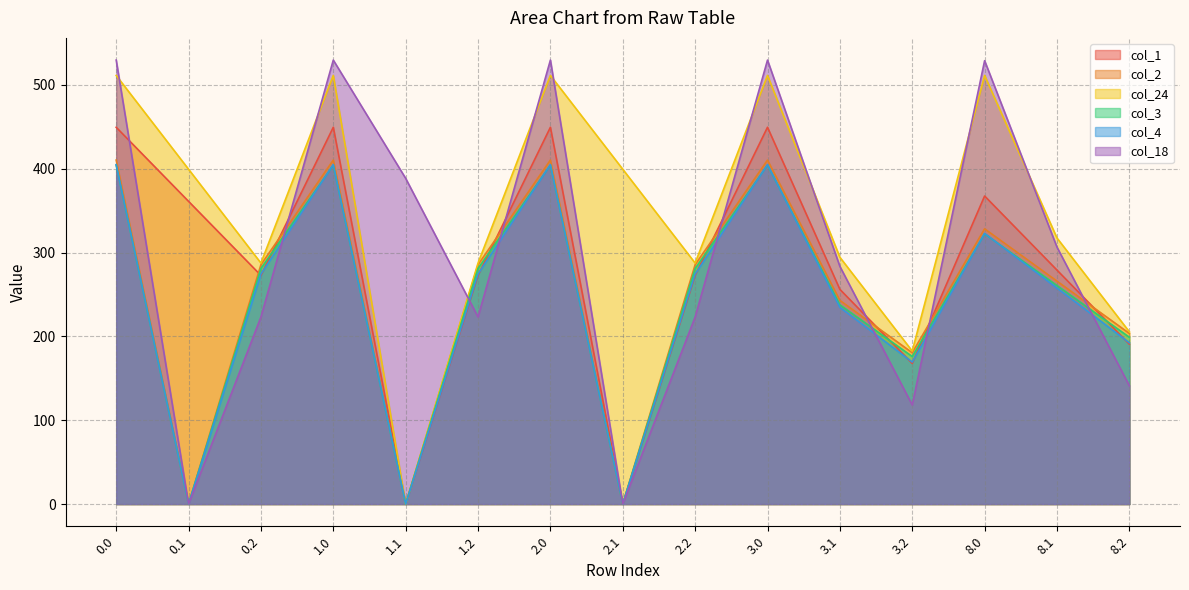

What are all the series names shown in the legend?

col_1, col_2, col_24, col_3, col_4, col_18